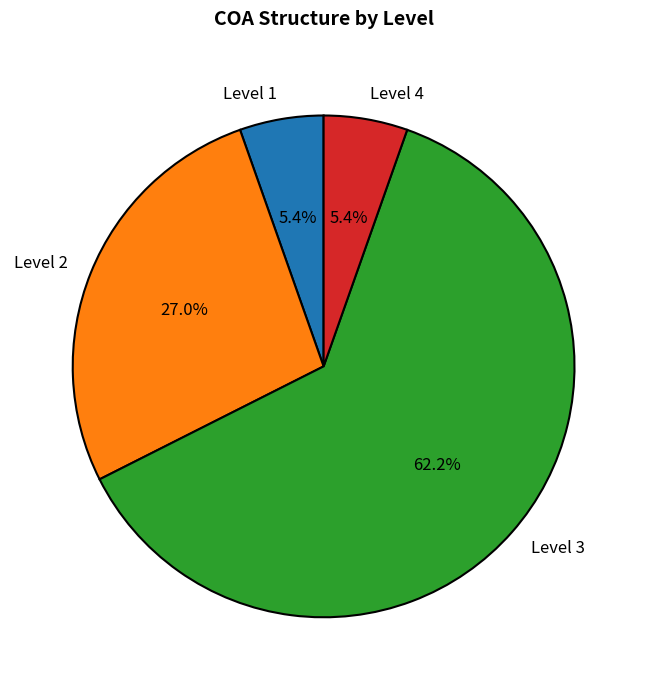

Approximately how many times larger is the value at Level 1 compared to Level 4?

1.0